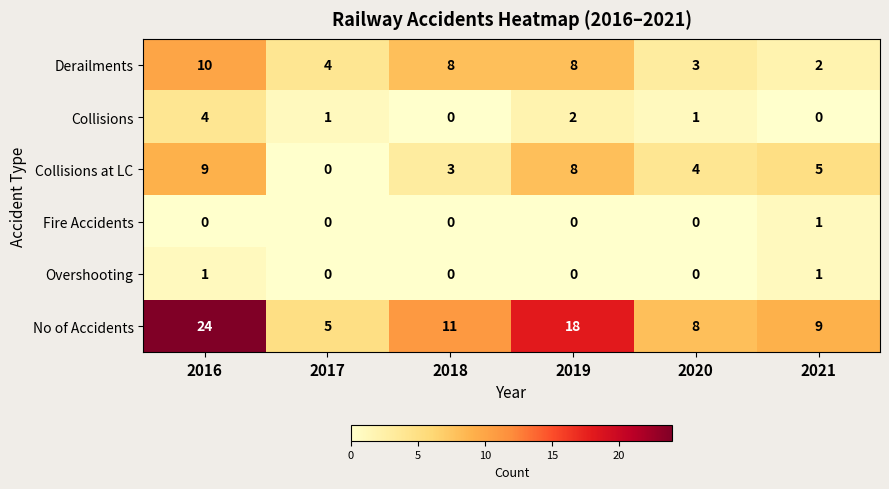

What is the difference between the maximum and minimum values in the Collisions series?

4